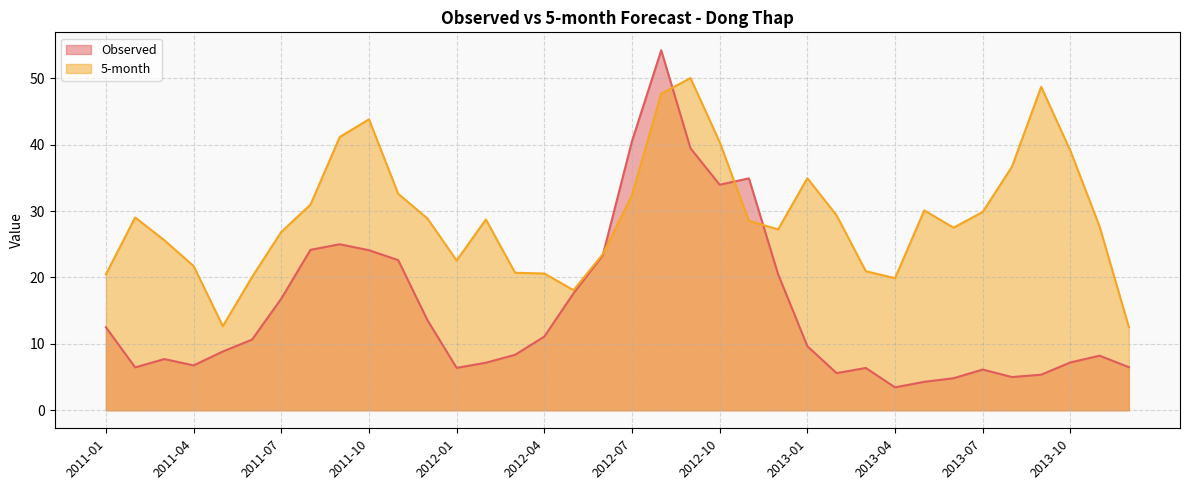

True or false: Observed and 5-month intersect in this chart.

True